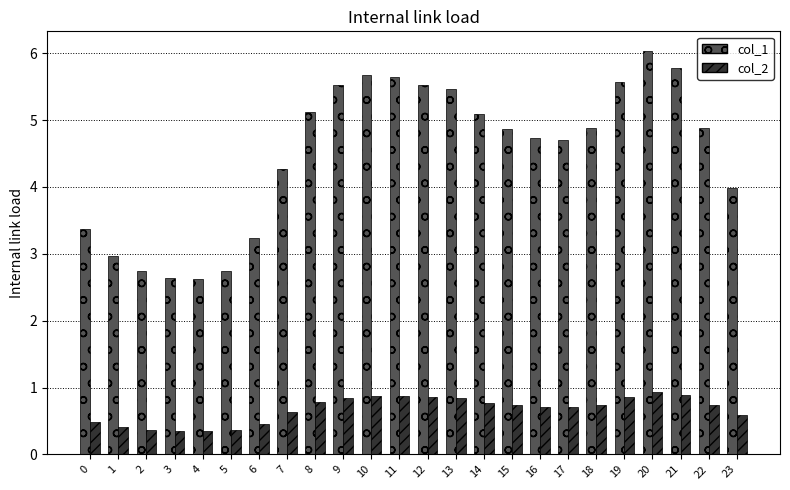

How many series are shown in this chart?

2